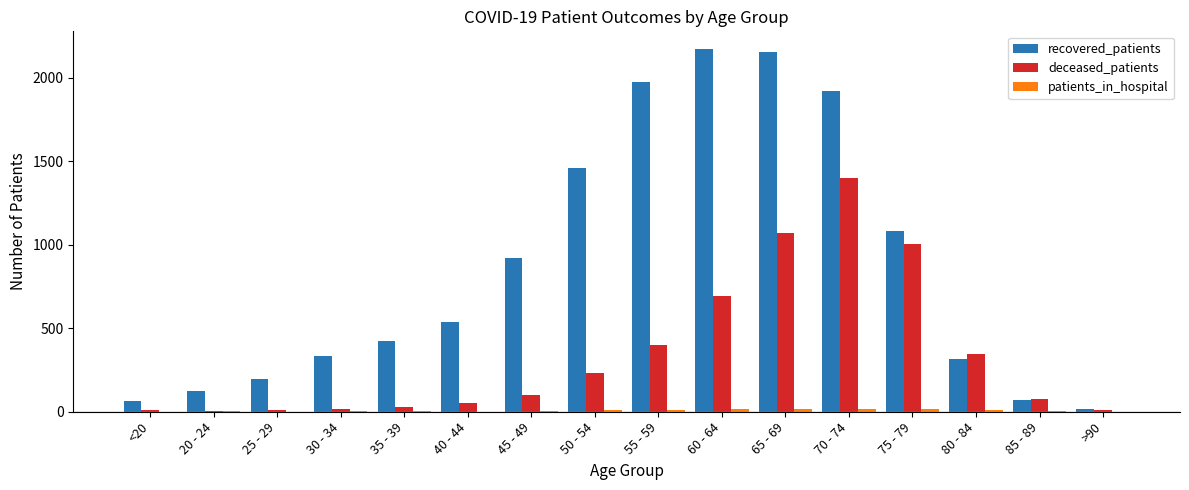

Which series has the widest spread of values?

recovered_patients